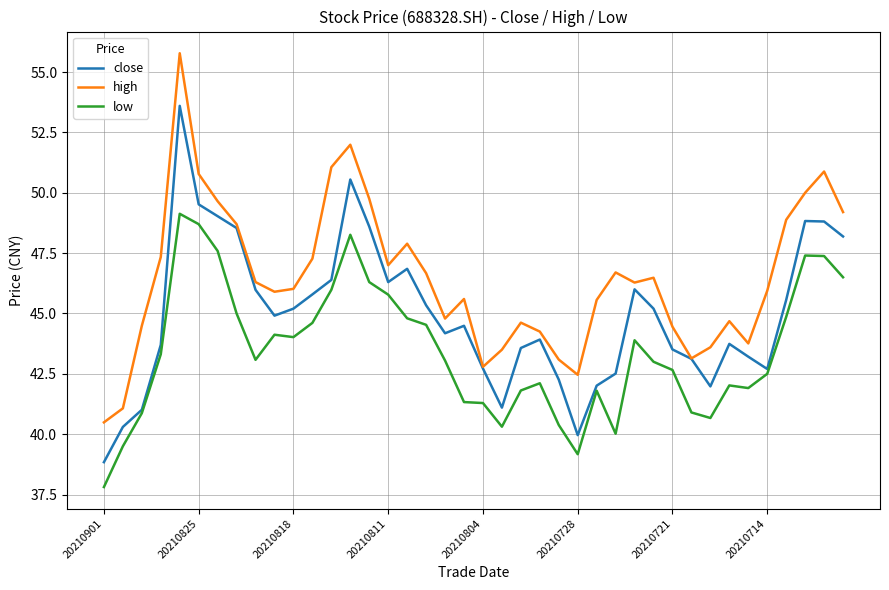

Which series has the largest total across all categories?

high